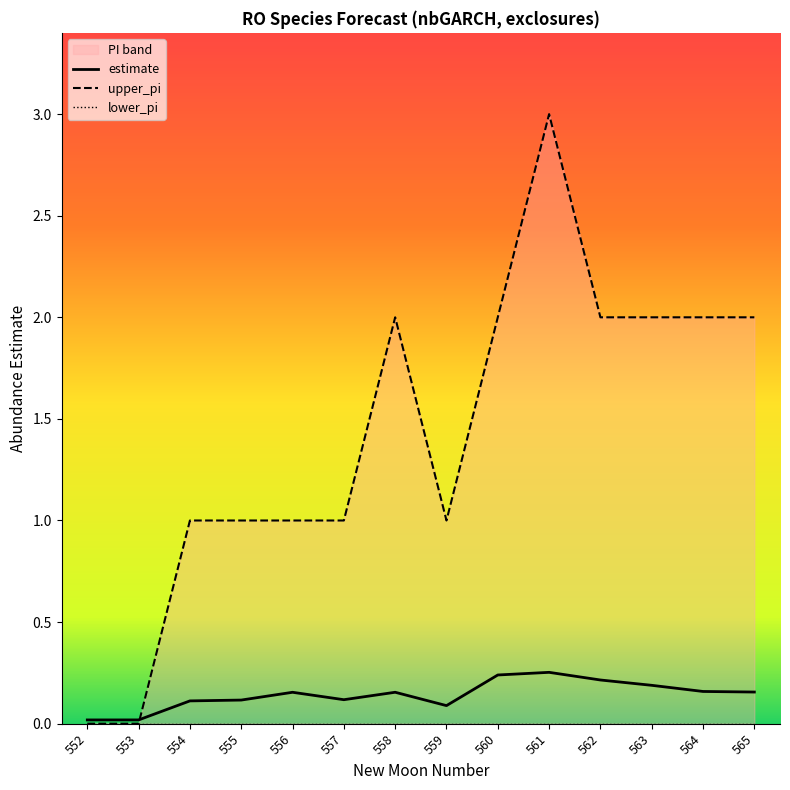

What is the greatest value displayed?

3.0